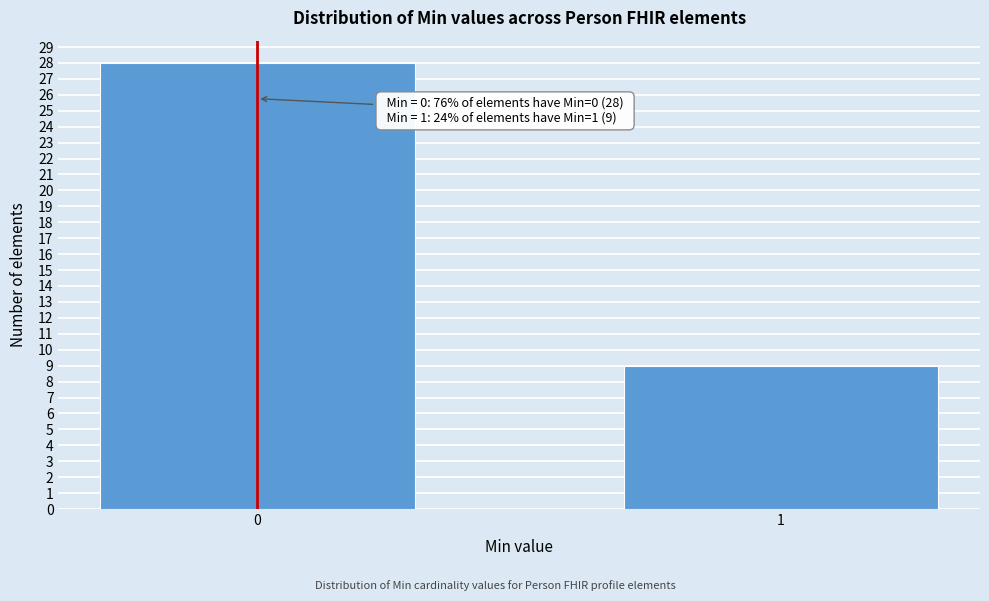

Reading left to right, transcribe all the data shown in this chart.

0=28	1=9